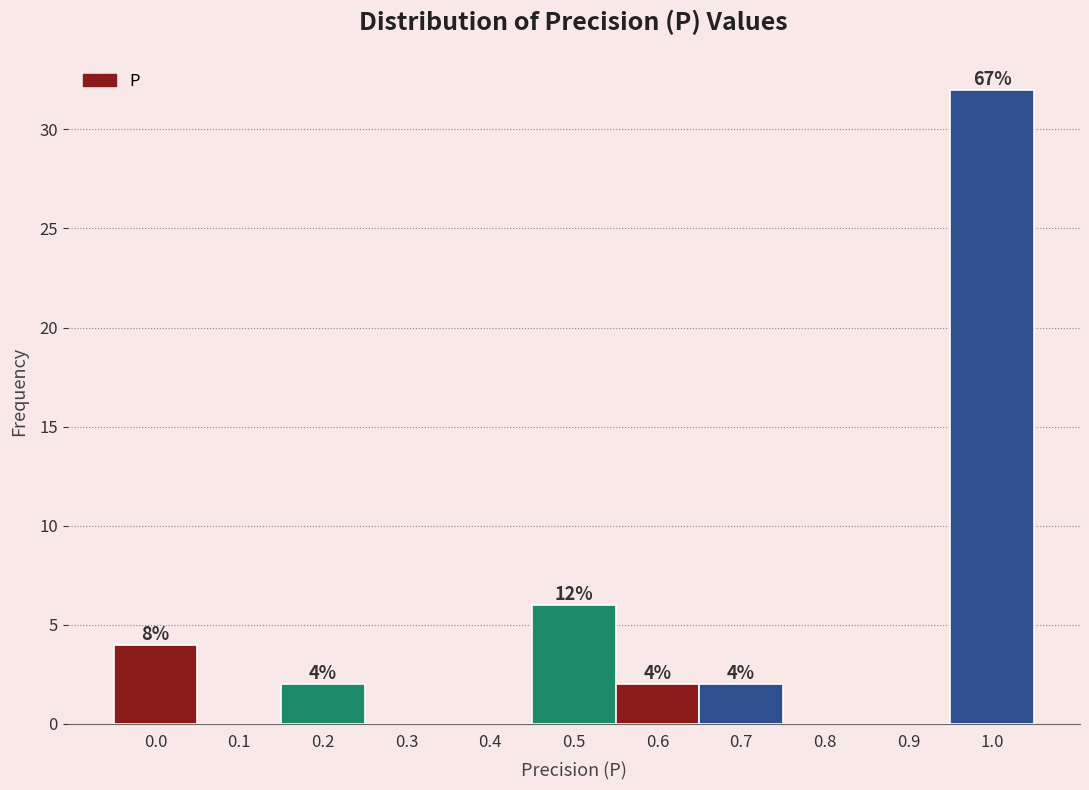

Reading left to right, transcribe all the data shown in this chart.

0.0=4	0.1=0	0.2=2	0.3=0	0.4=0	0.5=6	0.6=2	0.7=2	0.8=0	0.9=0	1.0=32